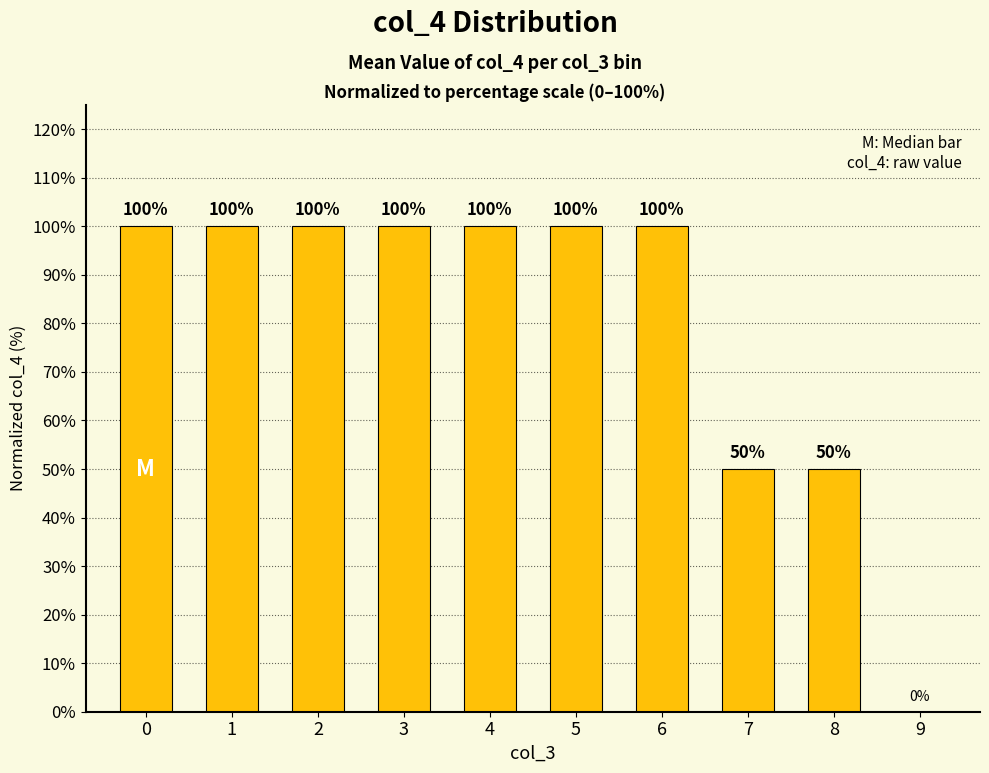

The value at 3 is 100. True or false?

True